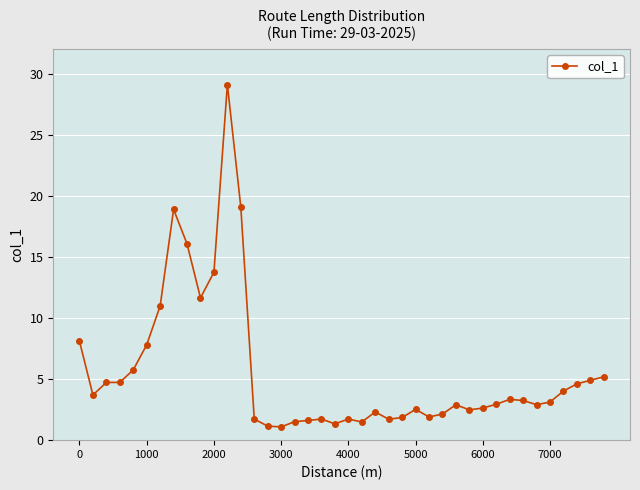

What is the value of the 30th point from the left?

2.5